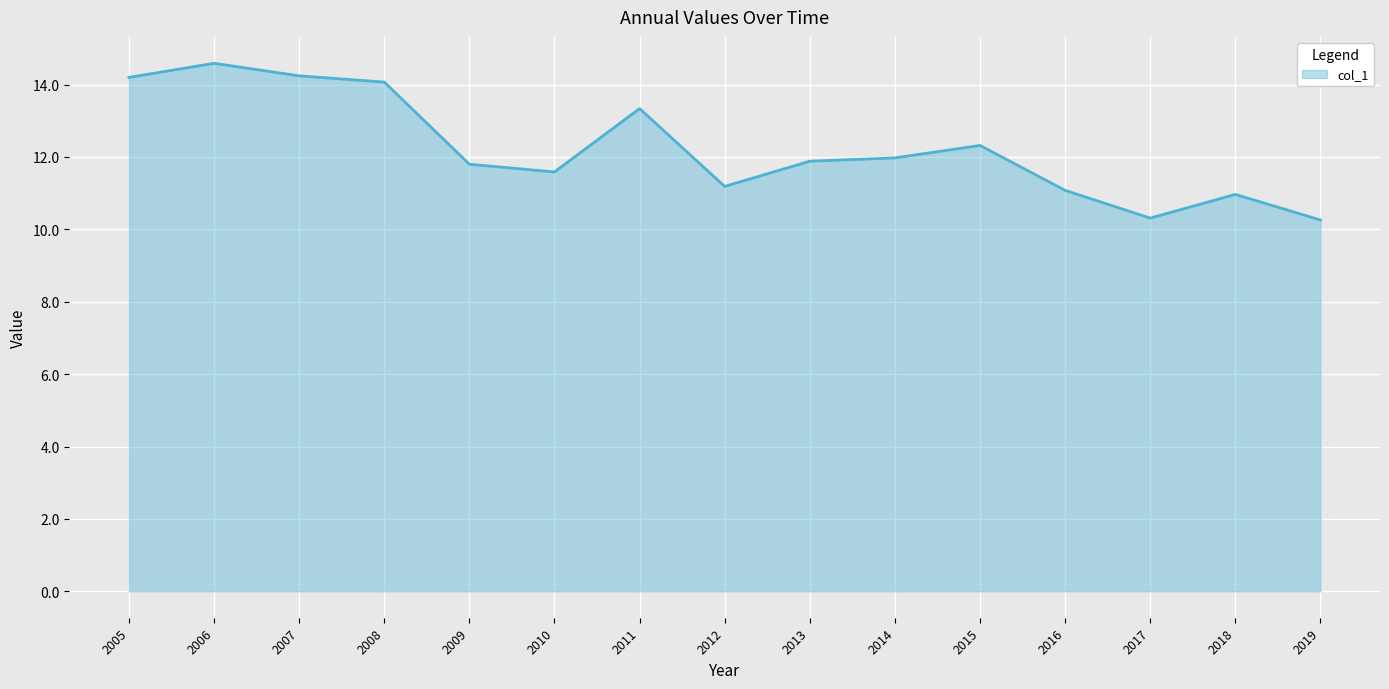

What is the maximum value shown in the chart?

14.6